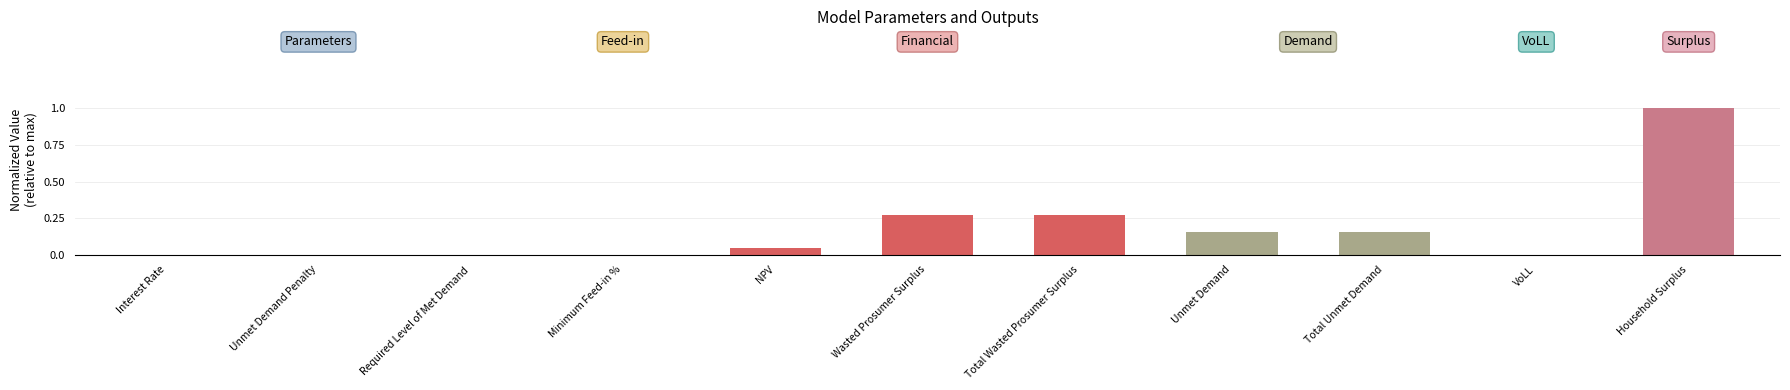

What is the maximum value shown in the chart?

1.0